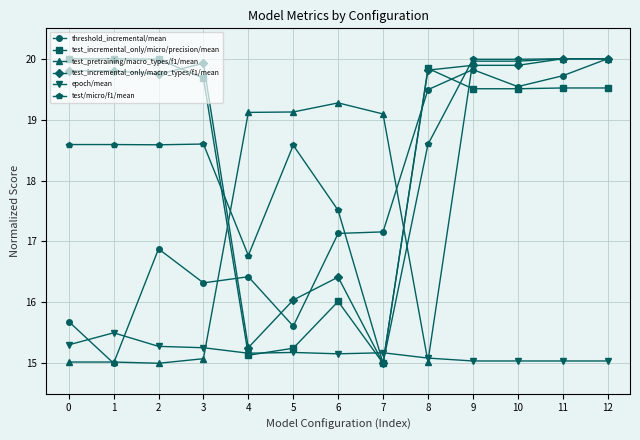

Which series changed the most between 0 and 1?

threshold_incremental/mean